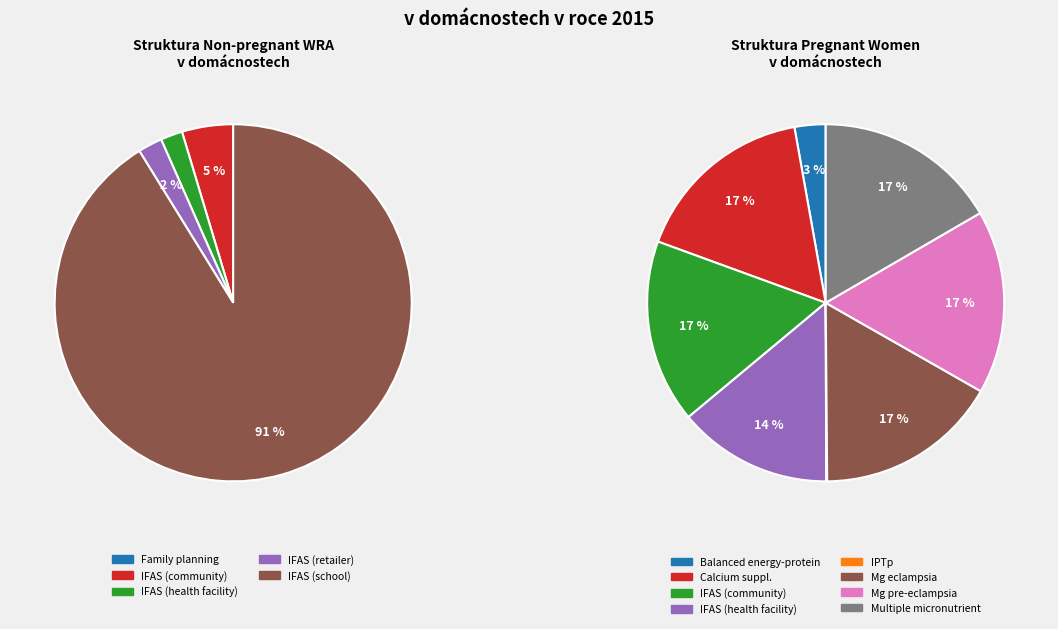

To the nearest percent, what is the combined percentage of Family planning and IFAS (community)?

5%